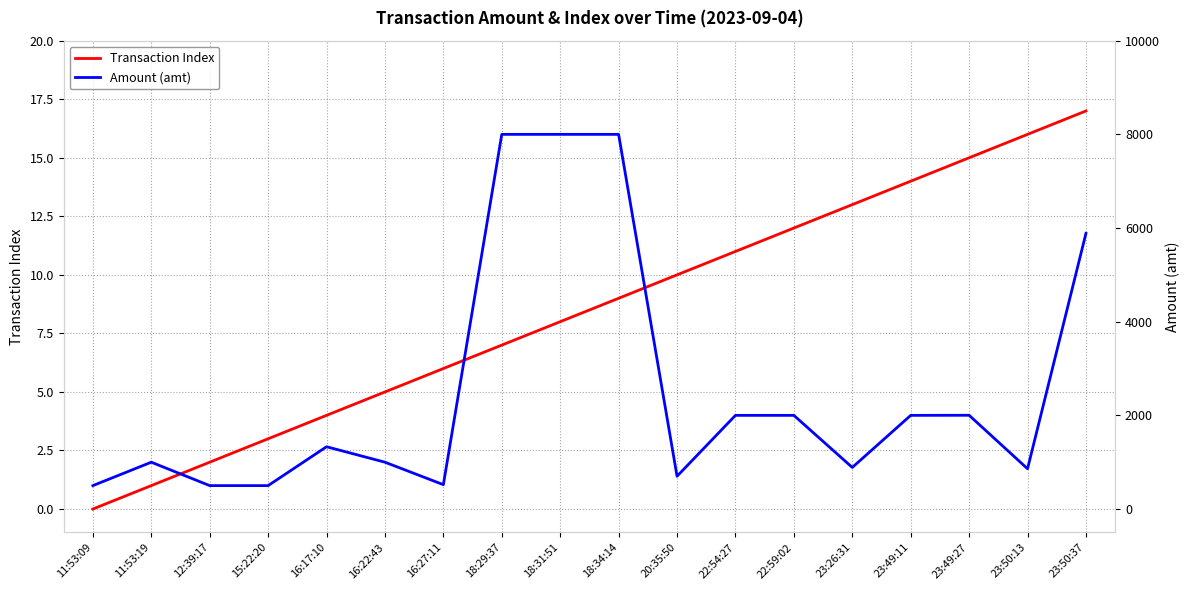

What is the label of the 13th point from the left?

22:59:02